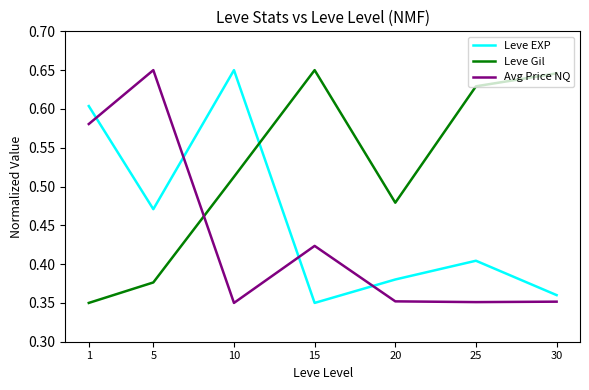

Rank the series at 25 from lowest to highest value.

Avg Price NQ, Leve EXP, Leve Gil